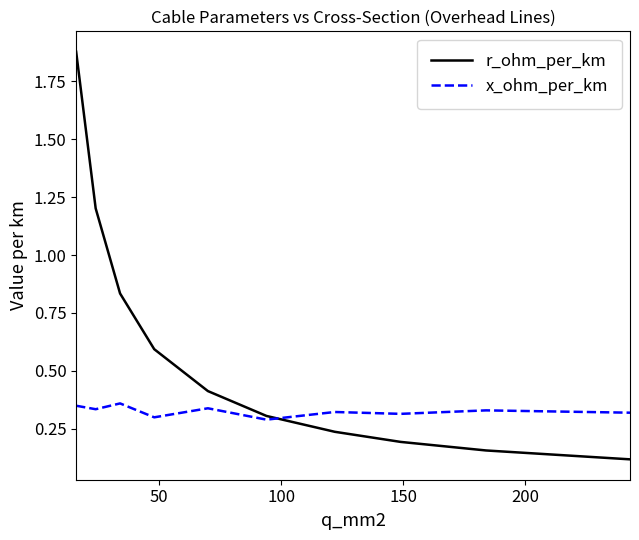

Which series has the widest spread of values?

r_ohm_per_km